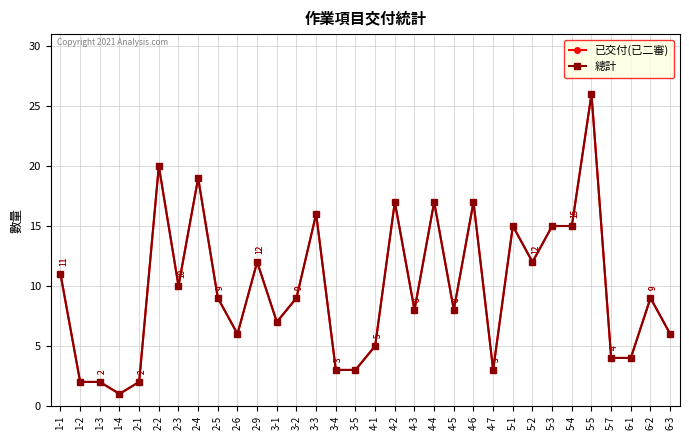

Is this an area chart (filled region under the line)?

No